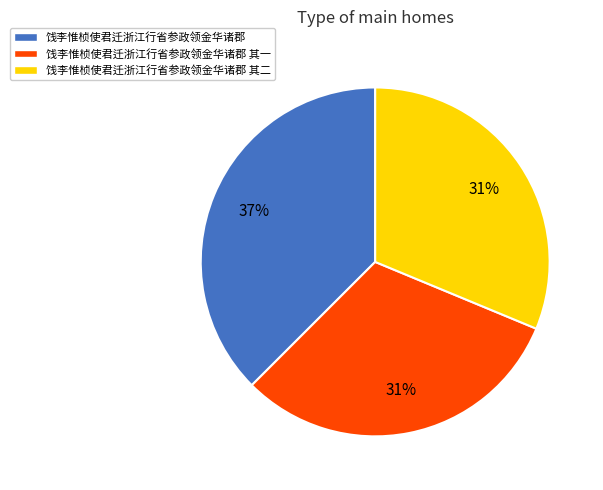

To the nearest percent, what is the difference between the largest and smallest slice percentages?

6%